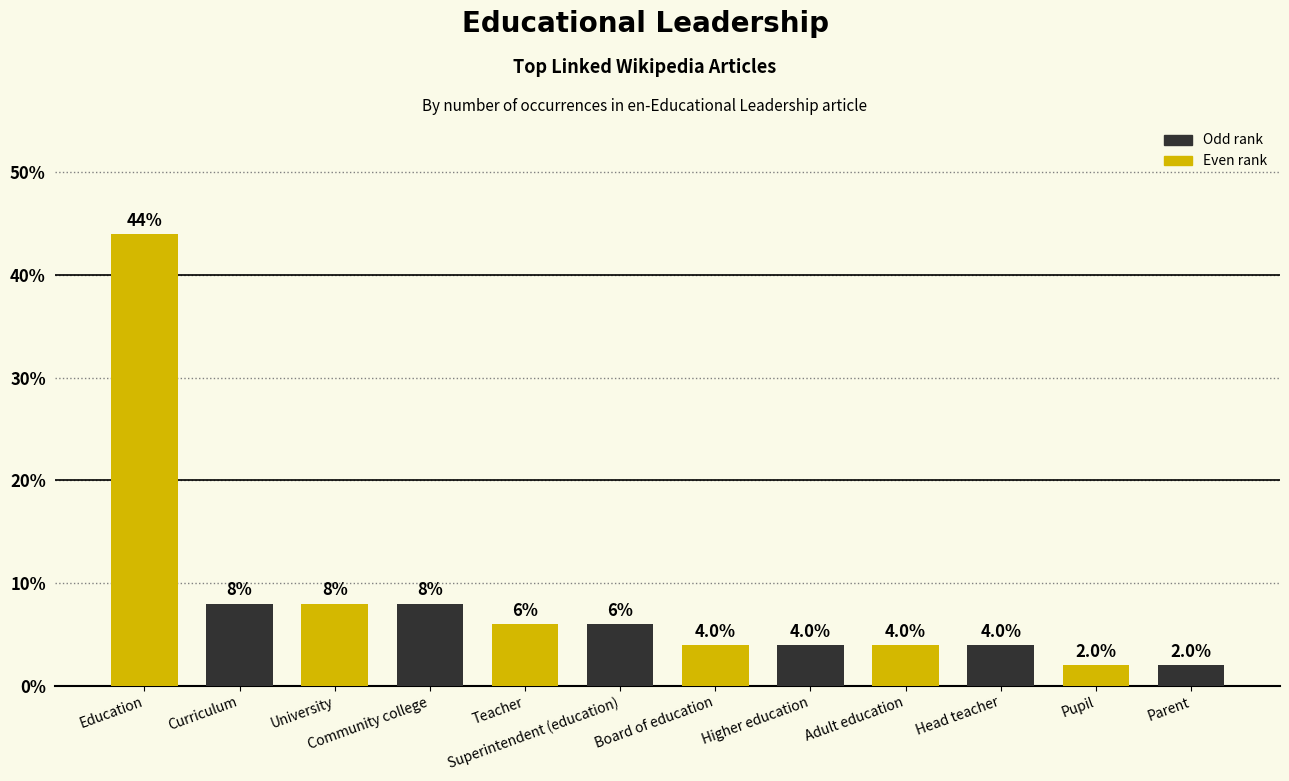

What is the greatest value displayed?

44